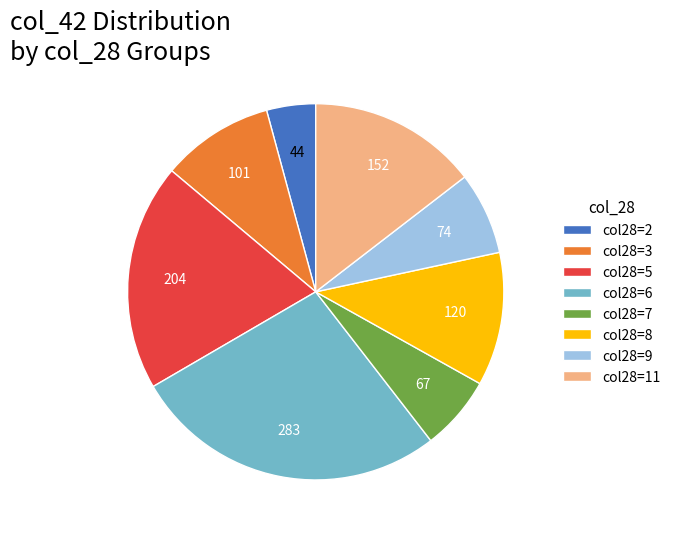

Count the number of slices in the pie.

8